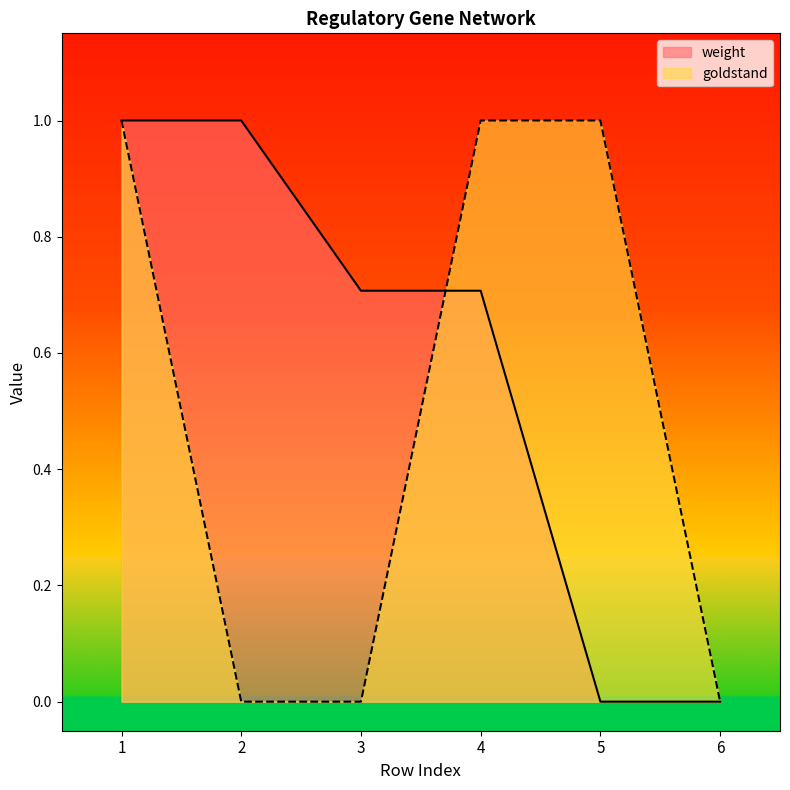

At which label does weight reach its minimum?

5